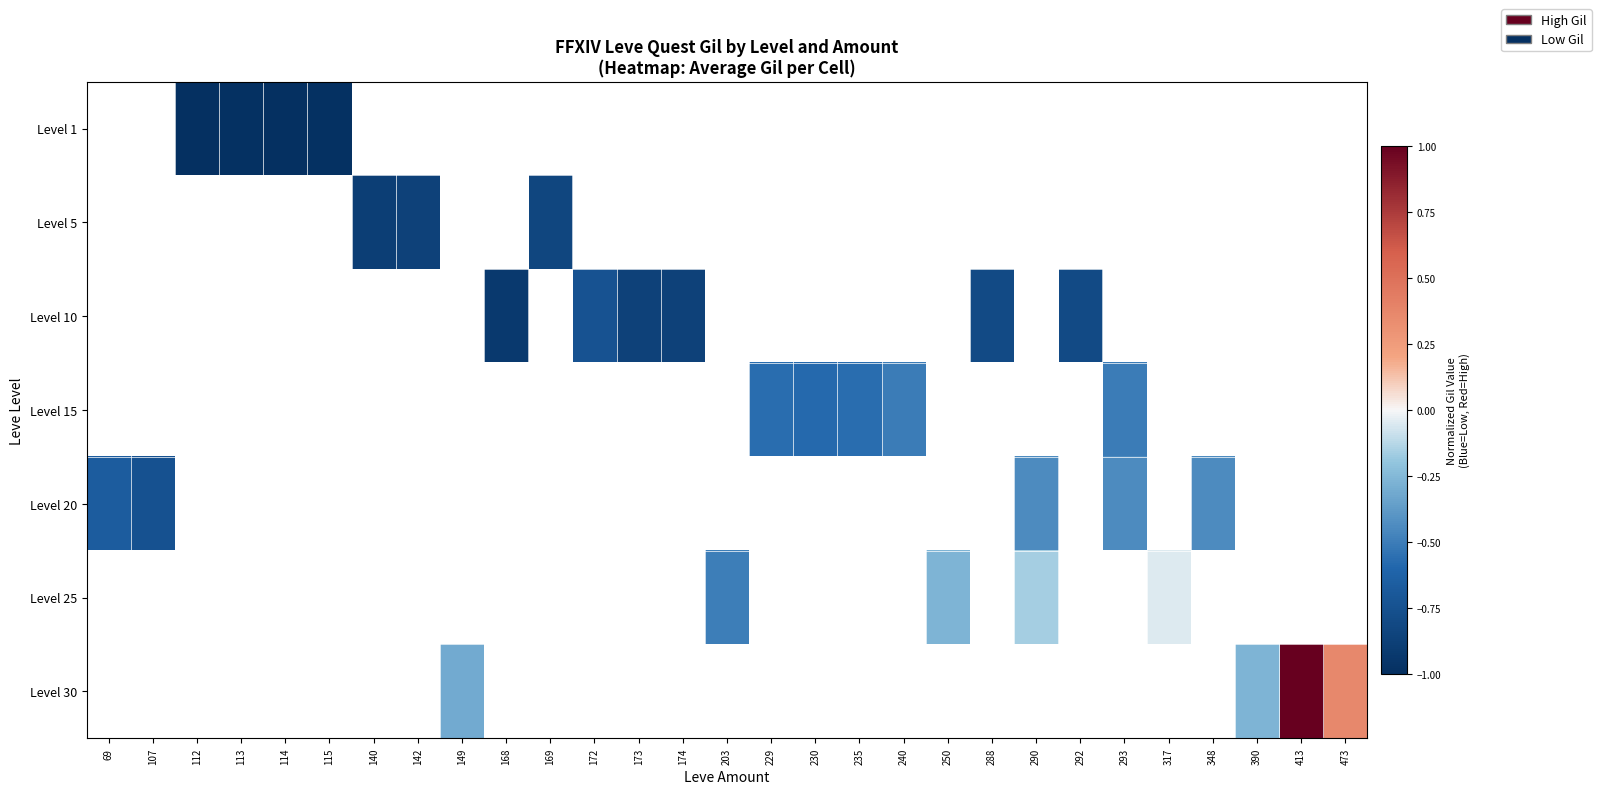

List the series in order of their overall mean, lowest first.

Level 1, Level 5, Level 10, Level 15, Level 20, Level 25, Level 30